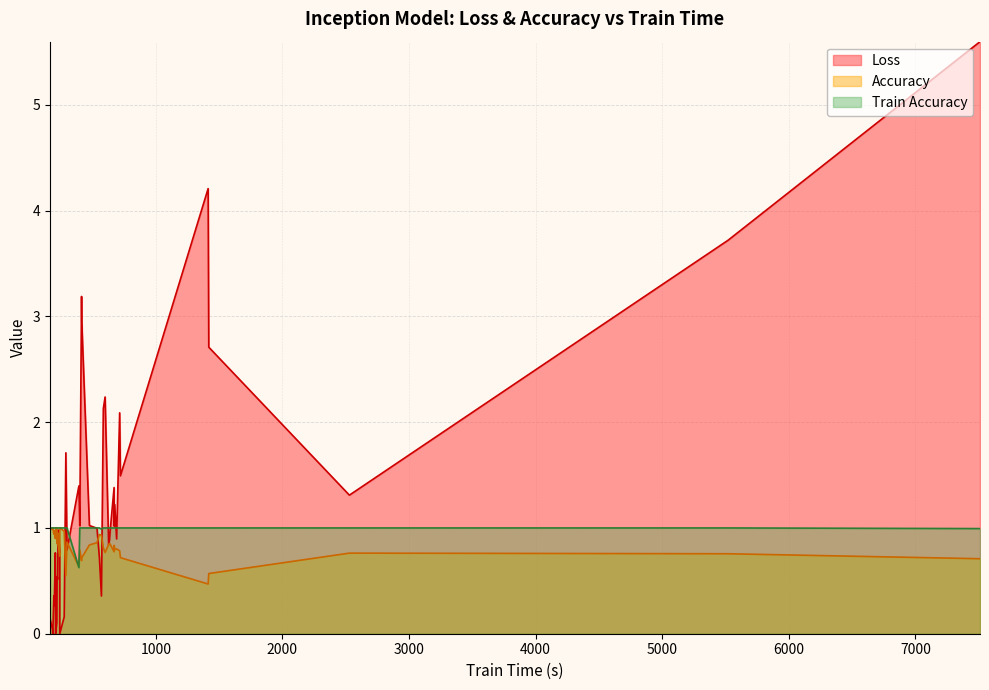

What is the difference between the maximum and minimum values in the train_accuracy series?

0.4